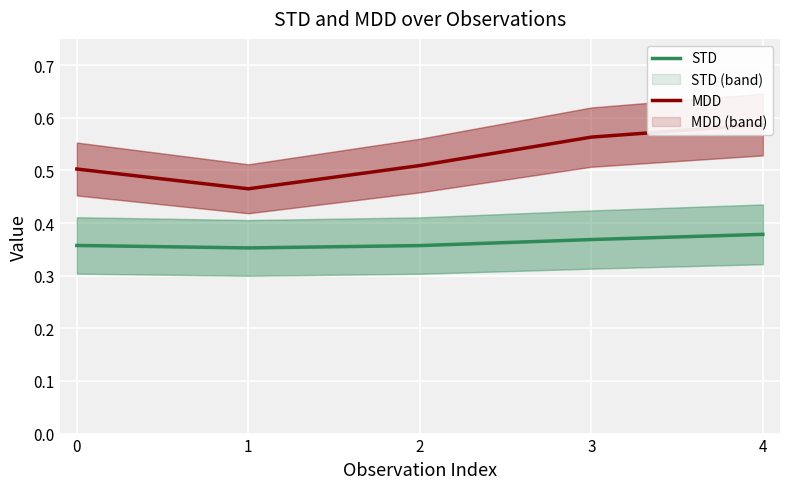

True or false: MDD and STD cross at least once.

False